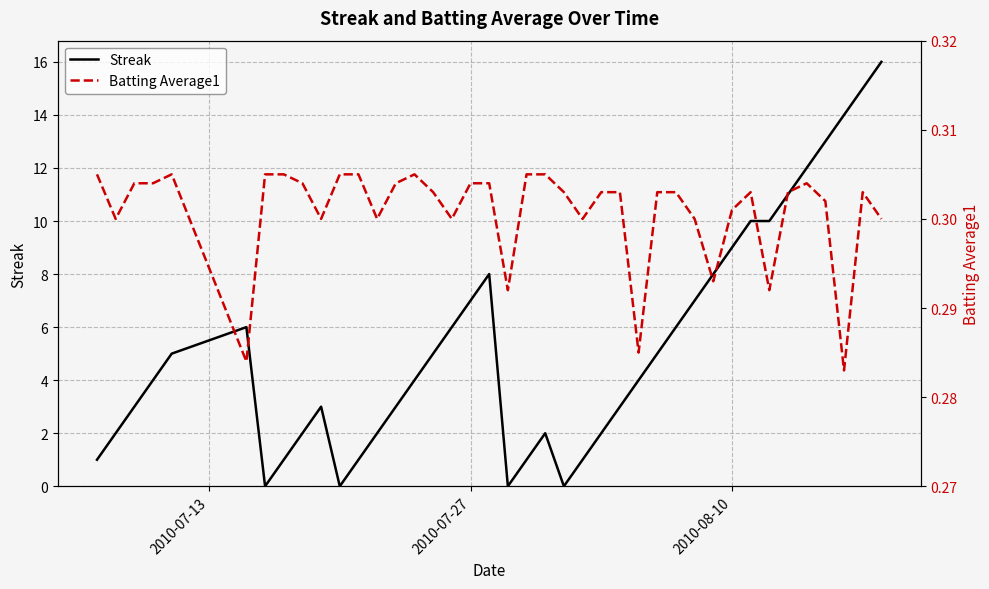

Is it true that Streak equals 9 at 2010-08-10?

True